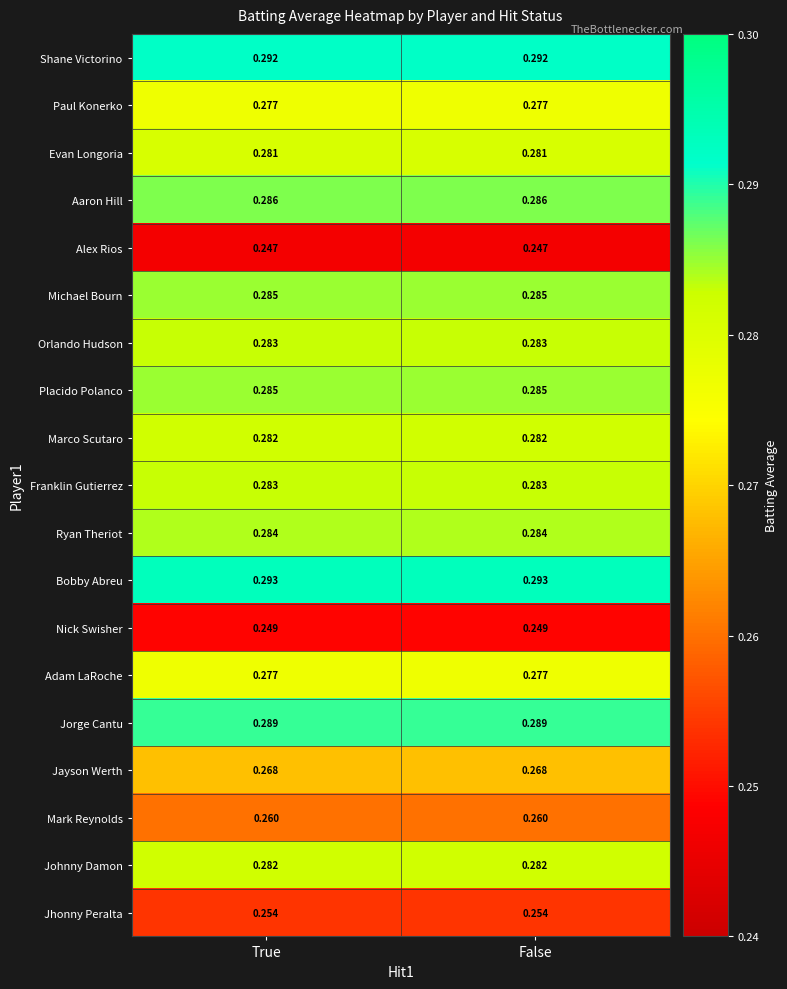

Is the value of Alex Rios at False greater than the value of Adam LaRoche at False?

No